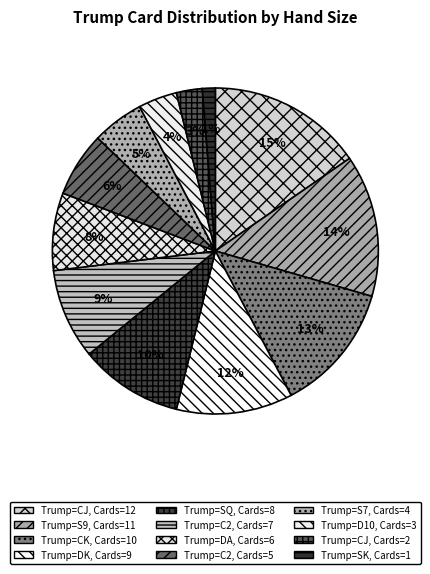

How many segments does this pie chart have?

12